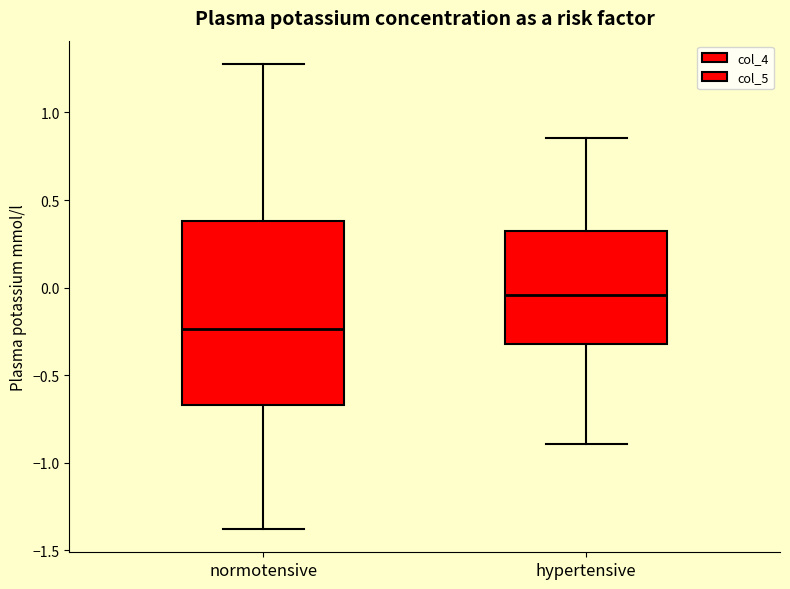

Where is the upper edge of the box for normotensive on the y-axis? The values are not printed on the chart, so give them approximately, as read against the axis.

0.40